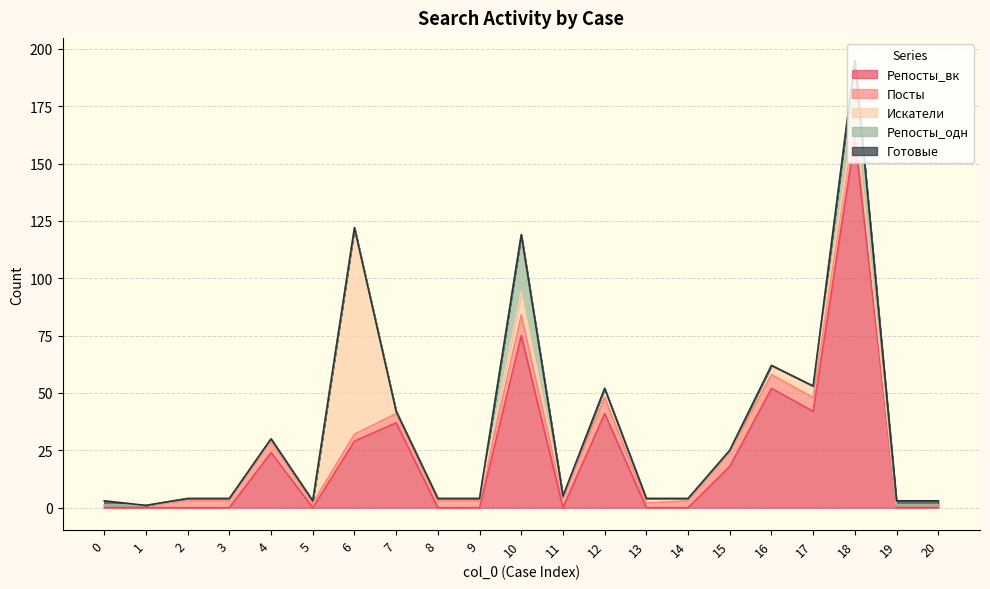

Which series has the largest total across all categories?

Репосты_вк